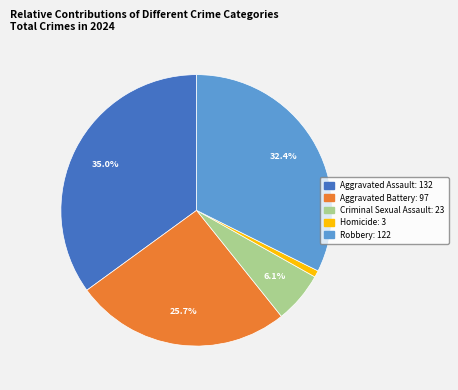

What percentage is the Homicide slice, to the nearest percent?

1%